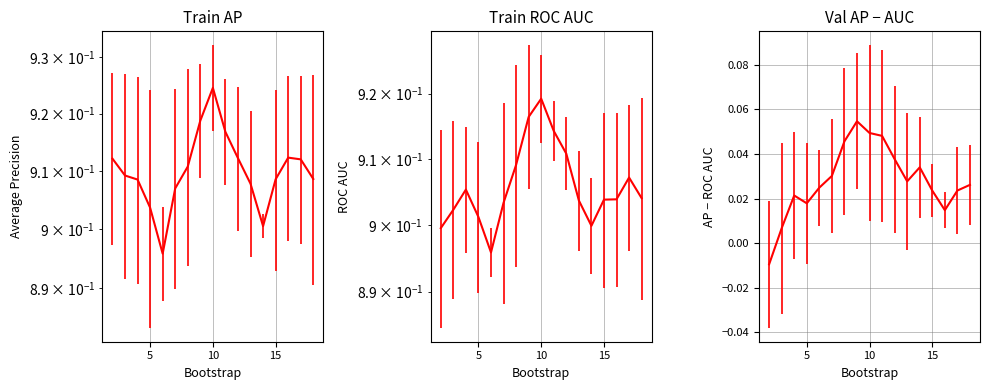

Which series has the largest total across all categories?

train_average_precision